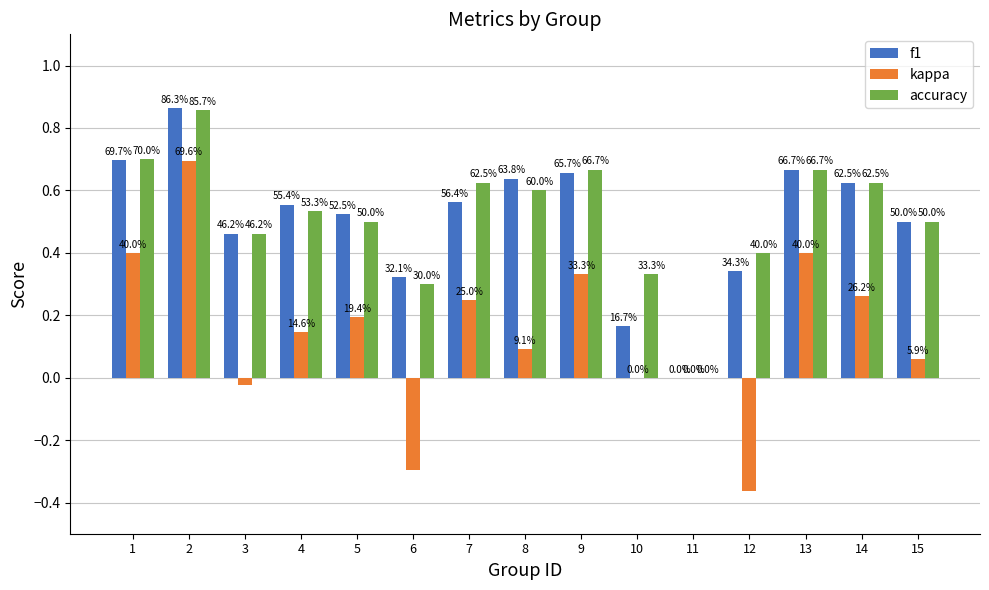

Does the chart contain stacked bars?

No